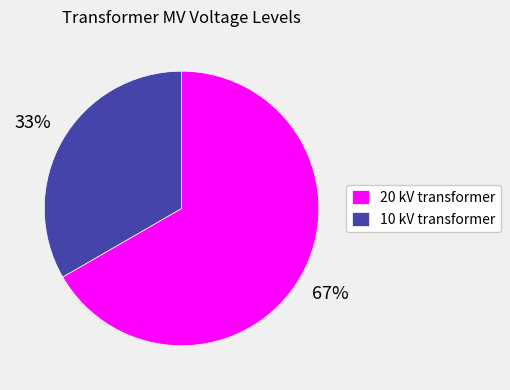

To the nearest percent, what is the average slice percentage?

50%